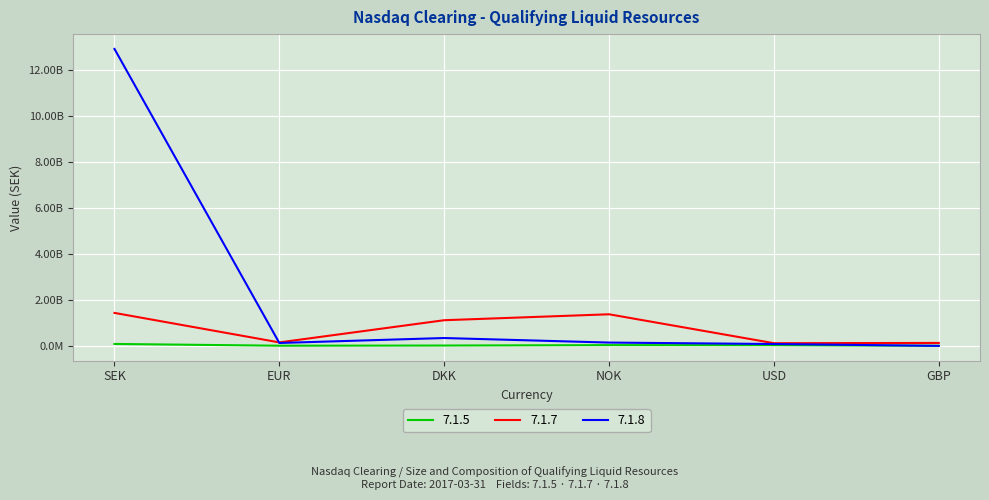

How many distinct data groups are displayed?

3